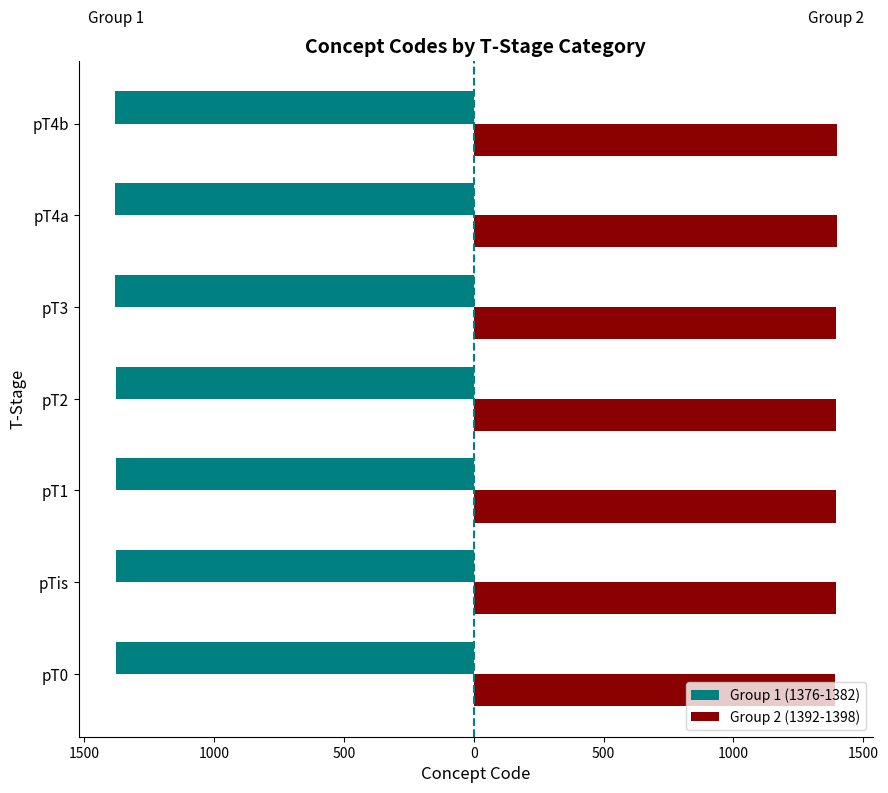

Rank the series by their maximum value, from lowest to highest.

Group 1 (1376-1382), Group 2 (1392-1398)